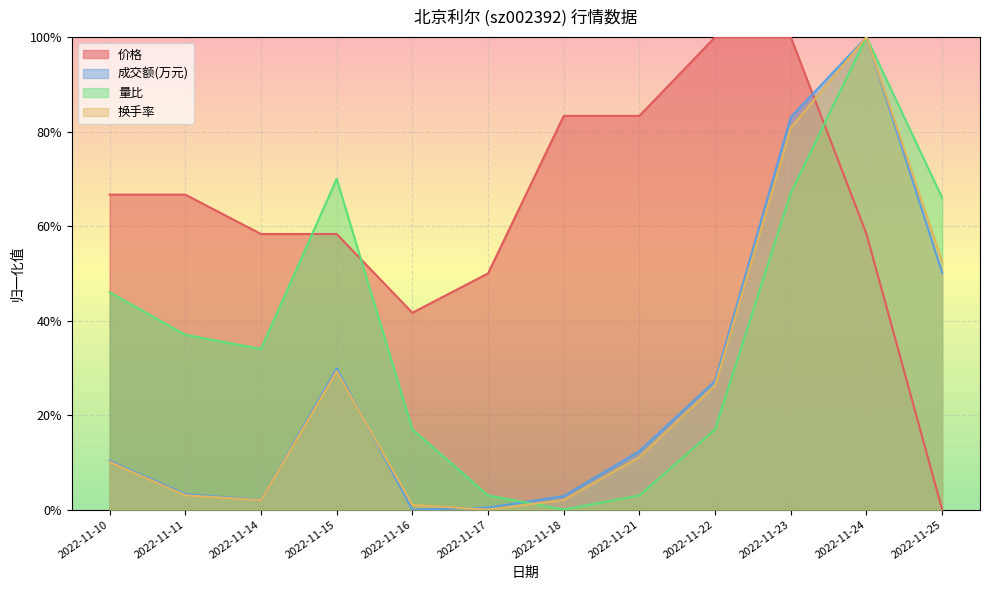

How many interior local peaks does the 换手率 series have?

2